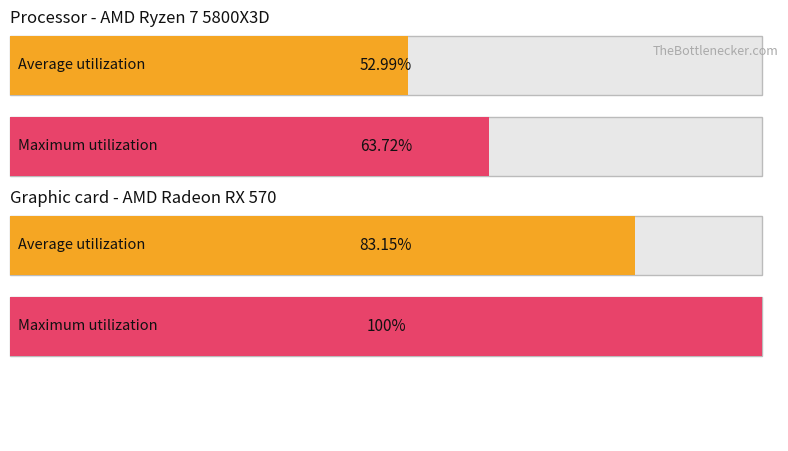

The value of Average utilization at pic/flanker2.png is 0.8. True or false?

True